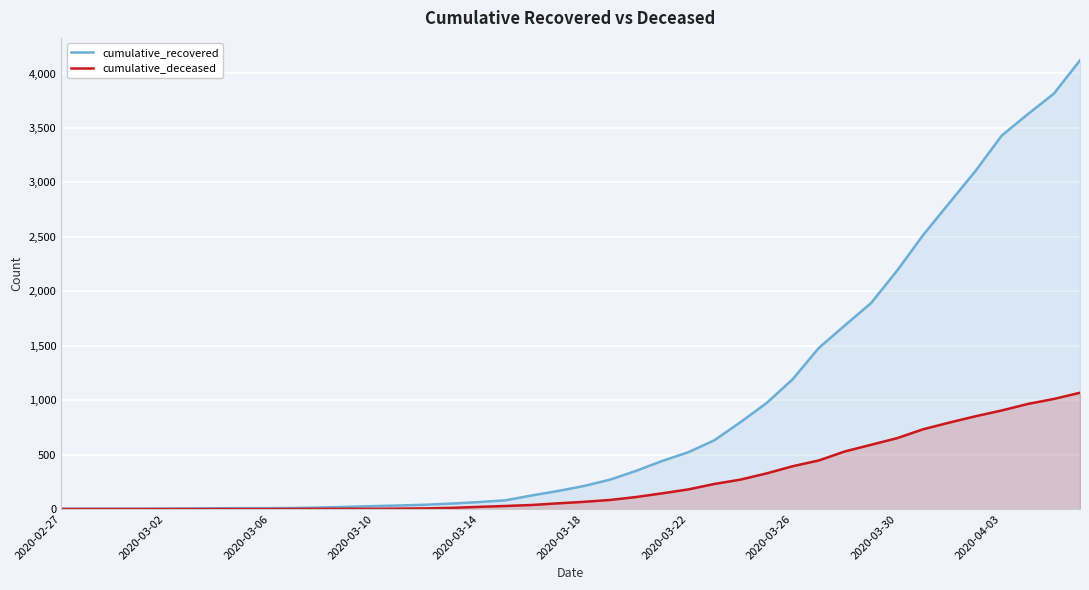

True or false: cumulative_deceased and cumulative_recovered cross at least once.

False